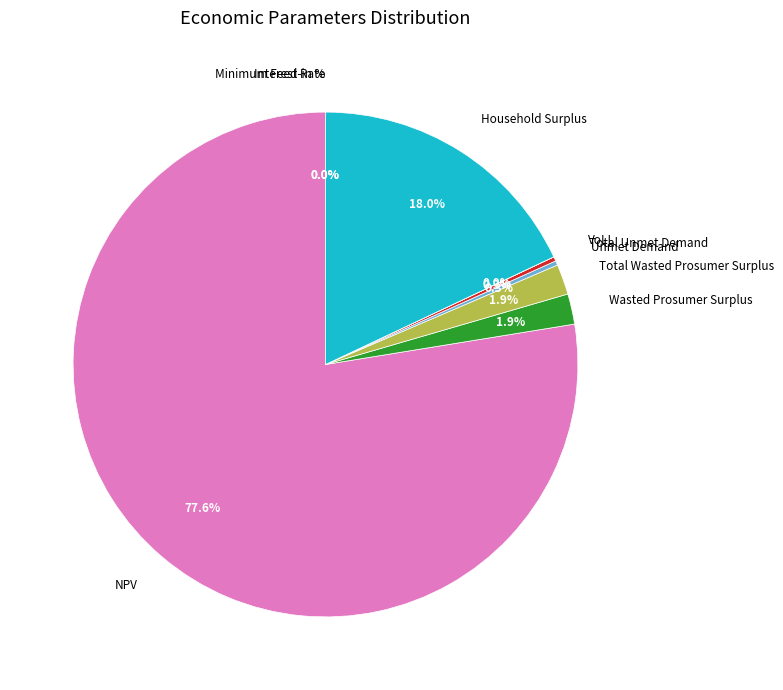

What percentage do Total Unmet Demand and Wasted Prosumer Surplus together represent?

2.2%